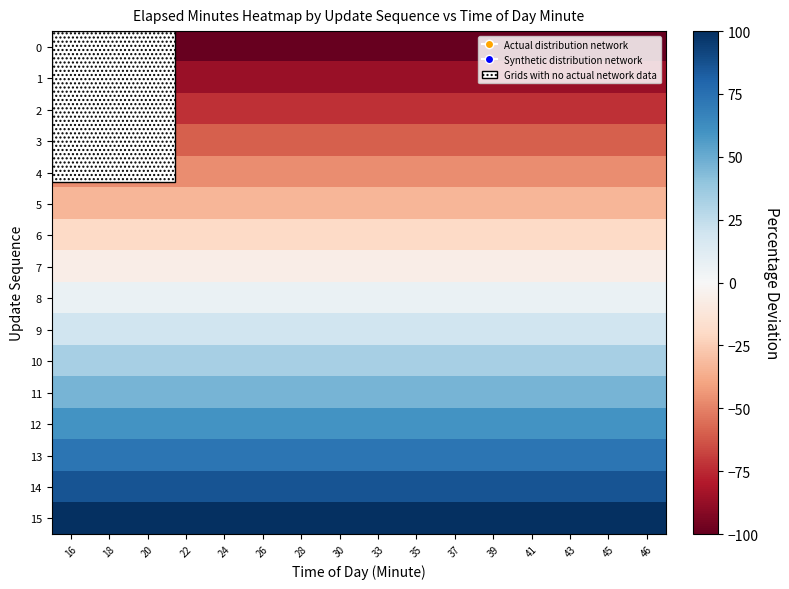

Reading right to left, what are all the values shown in this chart?

0: 46=-100.0	45=-100.0	43=-100.0	41=-100.0	39=-100.0	37=-100.0	35=-100.0	33=-100.0	30=-100.0	28=-100.0	26=-100.0	24=-100.0	22=-100.0	20=-100.0	18=-100.0	16=-100.0
1: 46=-86.7	45=-86.7	43=-86.7	41=-86.7	39=-86.7	37=-86.7	35=-86.7	33=-86.7	30=-86.7	28=-86.7	26=-86.7	24=-86.7	22=-86.7	20=-86.7	18=-86.7	16=-86.7
2: 46=-73.3	45=-73.3	43=-73.3	41=-73.3	39=-73.3	37=-73.3	35=-73.3	33=-73.3	30=-73.3	28=-73.3	26=-73.3	24=-73.3	22=-73.3	20=-73.3	18=-73.3	16=-73.3
3: 46=-60.0	45=-60.0	43=-60.0	41=-60.0	39=-60.0	37=-60.0	35=-60.0	33=-60.0	30=-60.0	28=-60.0	26=-60.0	24=-60.0	22=-60.0	20=-60.0	18=-60.0	16=-60.0
4: 46=-46.7	45=-46.7	43=-46.7	41=-46.7	39=-46.7	37=-46.7	35=-46.7	33=-46.7	30=-46.7	28=-46.7	26=-46.7	24=-46.7	22=-46.7	20=-46.7	18=-46.7	16=-46.7
5: 46=-33.3	45=-33.3	43=-33.3	41=-33.3	39=-33.3	37=-33.3	35=-33.3	33=-33.3	30=-33.3	28=-33.3	26=-33.3	24=-33.3	22=-33.3	20=-33.3	18=-33.3	16=-33.3
6: 46=-20.0	45=-20.0	43=-20.0	41=-20.0	39=-20.0	37=-20.0	35=-20.0	33=-20.0	30=-20.0	28=-20.0	26=-20.0	24=-20.0	22=-20.0	20=-20.0	18=-20.0	16=-20.0
7: 46=-6.7	45=-6.7	43=-6.7	41=-6.7	39=-6.7	37=-6.7	35=-6.7	33=-6.7	30=-6.7	28=-6.7	26=-6.7	24=-6.7	22=-6.7	20=-6.7	18=-6.7	16=-6.7
8: 46=6.7	45=6.7	43=6.7	41=6.7	39=6.7	37=6.7	35=6.7	33=6.7	30=6.7	28=6.7	26=6.7	24=6.7	22=6.7	20=6.7	18=6.7	16=6.7
9: 46=20.0	45=20.0	43=20.0	41=20.0	39=20.0	37=20.0	35=20.0	33=20.0	30=20.0	28=20.0	26=20.0	24=20.0	22=20.0	20=20.0	18=20.0	16=20.0
10: 46=33.3	45=33.3	43=33.3	41=33.3	39=33.3	37=33.3	35=33.3	33=33.3	30=33.3	28=33.3	26=33.3	24=33.3	22=33.3	20=33.3	18=33.3	16=33.3
11: 46=46.7	45=46.7	43=46.7	41=46.7	39=46.7	37=46.7	35=46.7	33=46.7	30=46.7	28=46.7	26=46.7	24=46.7	22=46.7	20=46.7	18=46.7	16=46.7
12: 46=60.0	45=60.0	43=60.0	41=60.0	39=60.0	37=60.0	35=60.0	33=60.0	30=60.0	28=60.0	26=60.0	24=60.0	22=60.0	20=60.0	18=60.0	16=60.0
13: 46=73.3	45=73.3	43=73.3	41=73.3	39=73.3	37=73.3	35=73.3	33=73.3	30=73.3	28=73.3	26=73.3	24=73.3	22=73.3	20=73.3	18=73.3	16=73.3
14: 46=86.7	45=86.7	43=86.7	41=86.7	39=86.7	37=86.7	35=86.7	33=86.7	30=86.7	28=86.7	26=86.7	24=86.7	22=86.7	20=86.7	18=86.7	16=86.7
15: 46=100.0	45=100.0	43=100.0	41=100.0	39=100.0	37=100.0	35=100.0	33=100.0	30=100.0	28=100.0	26=100.0	24=100.0	22=100.0	20=100.0	18=100.0	16=100.0